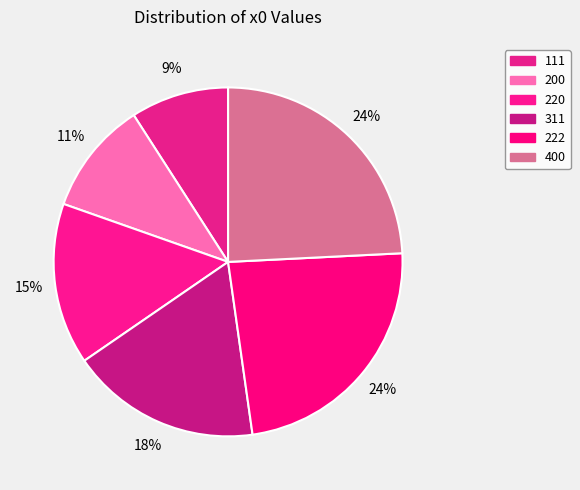

How many segments does this pie chart have?

6